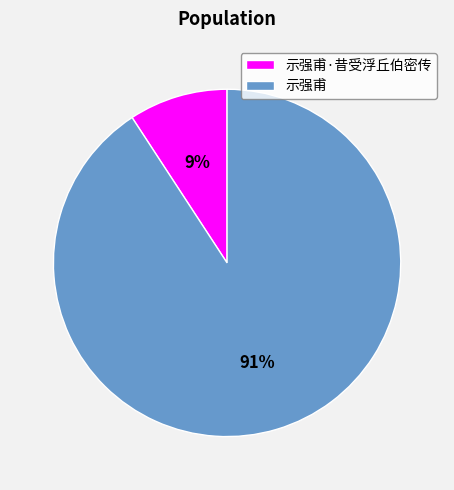

To the nearest percent, what percentage of the pie is 示强甫·昔受浮丘伯密传?

9%